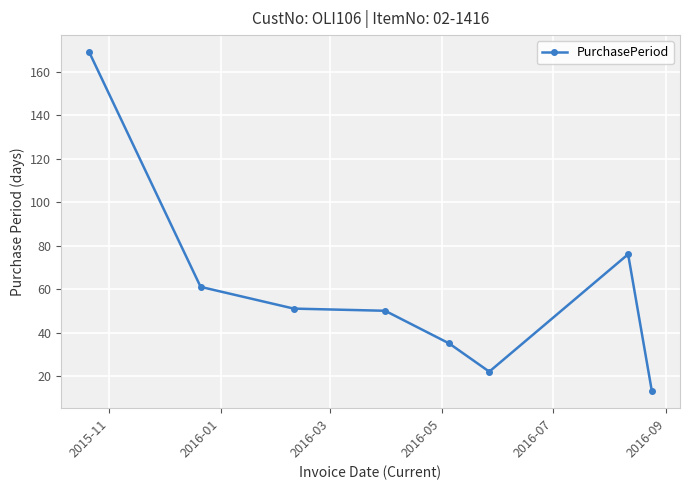

Reading left to right, list all the values displayed in this chart.

169	61	51	50	35	22	76	13